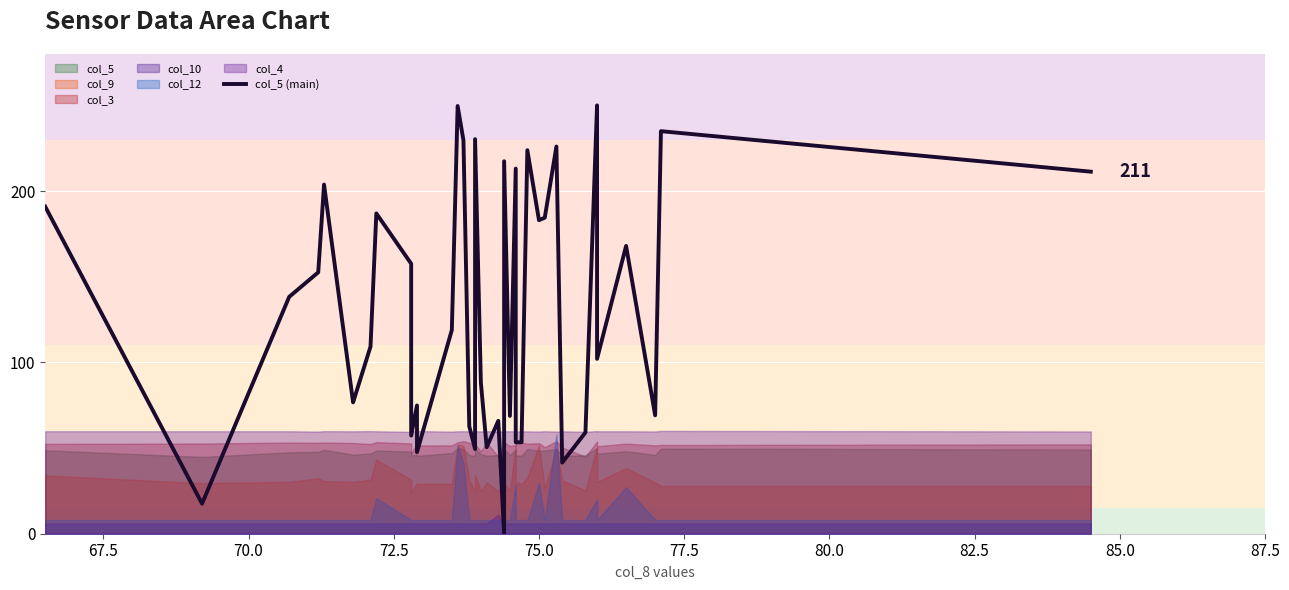

What is the difference between the maximum and minimum values?

250.0